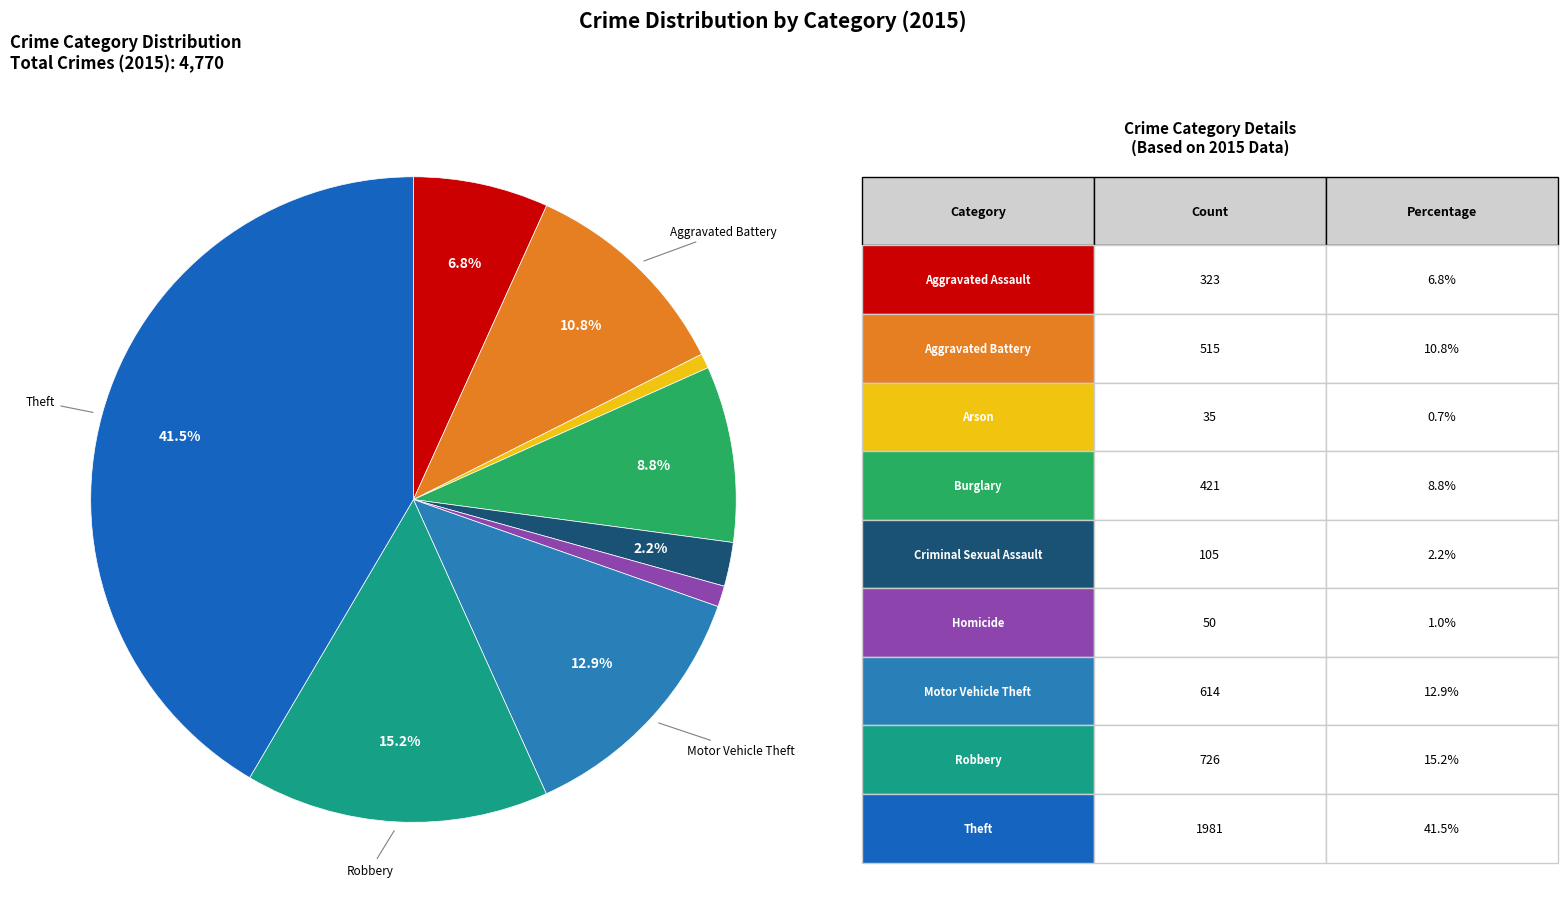

Is there any slice that represents more than half of the pie?

No